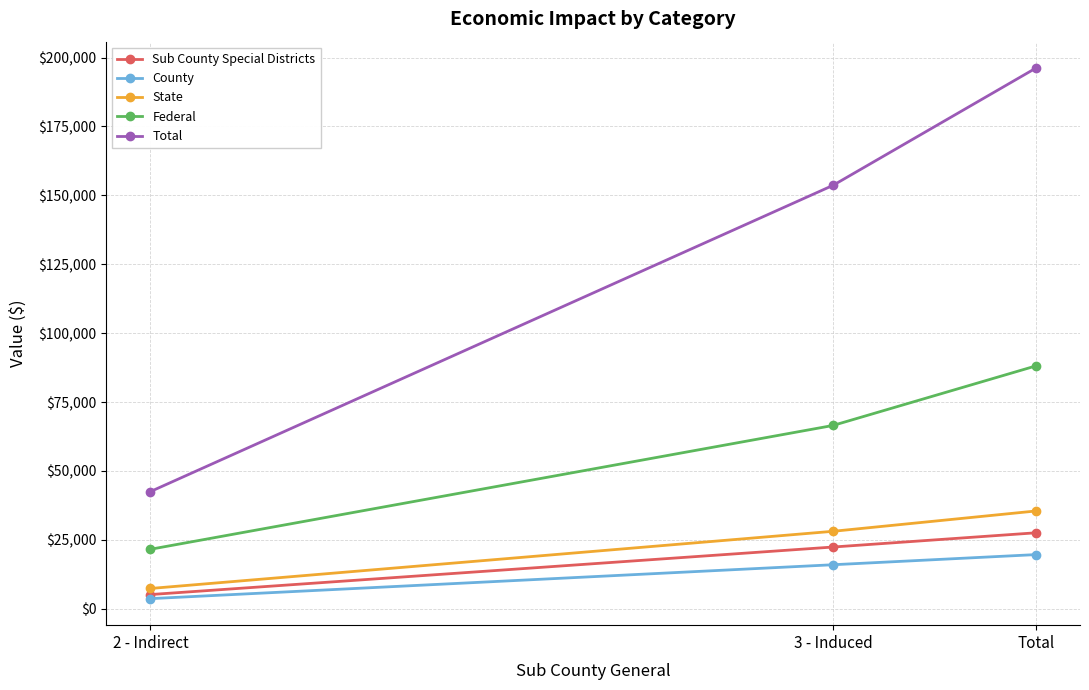

Which series has the largest range (max minus min)?

Total